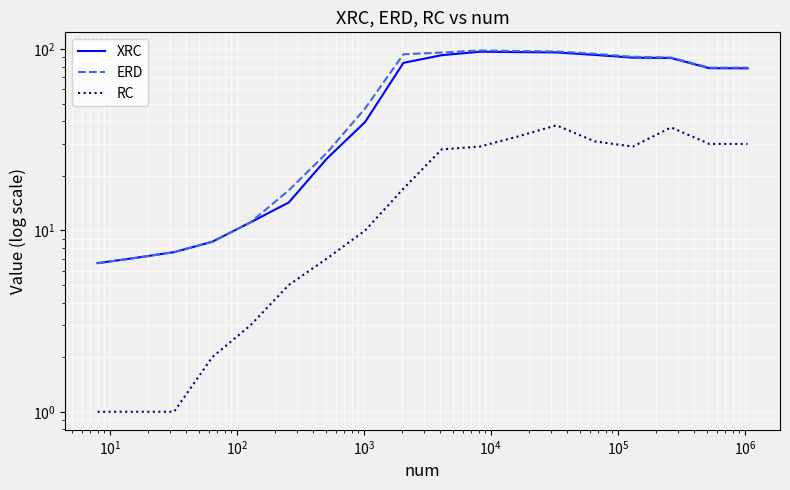

True or false: RC and XRC cross at least once.

False